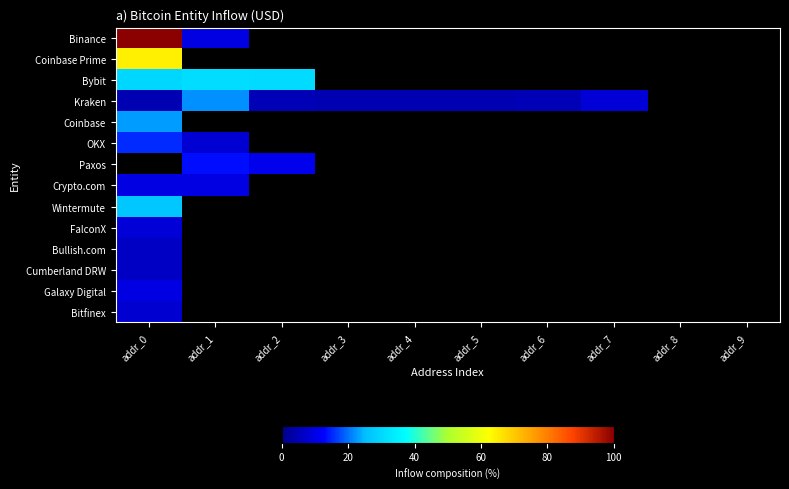

List the series in order of their peak value, lowest first.

Bullish.com, Cumberland DRW, Bitfinex, FalconX, Galaxy Digital, Crypto.com, OKX, Kraken, Coinbase, Wintermute, Bybit, Coinbase Prime, Binance, Paxos